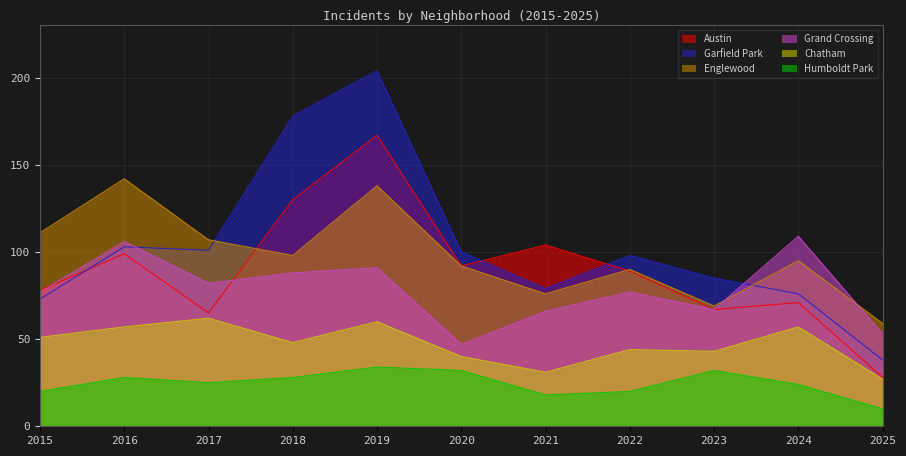

At which label is Grand Crossing closest to 78?

2015